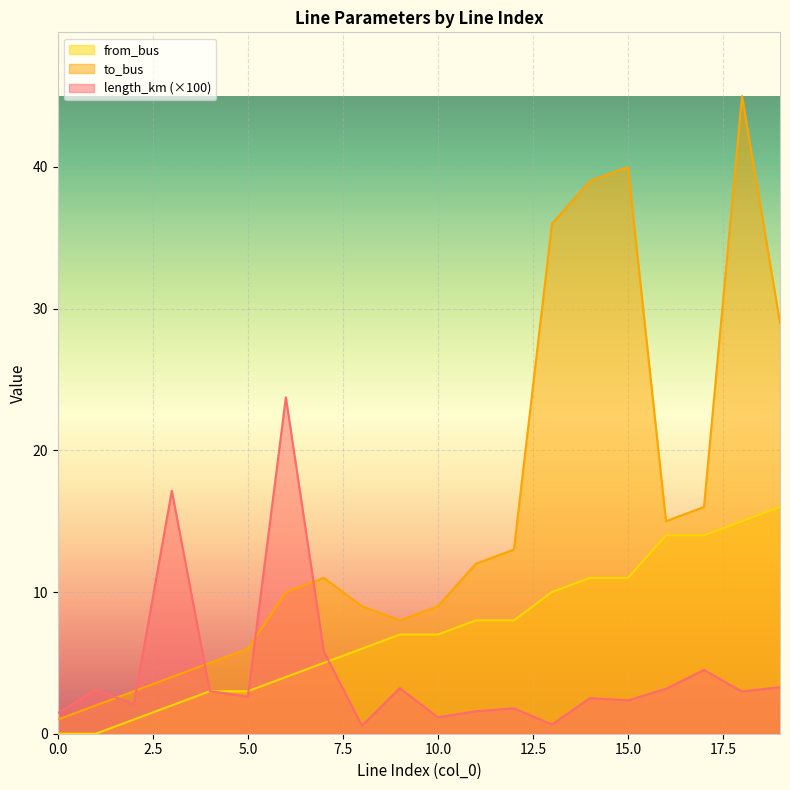

Where does the to_bus series first go above 11?

11